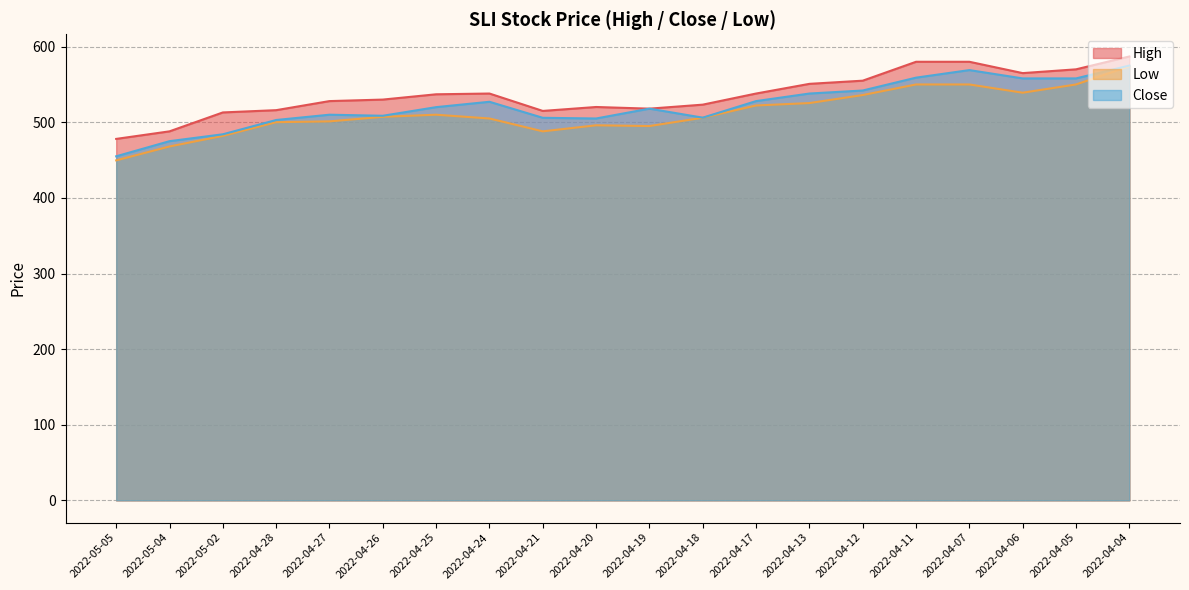

Reading left to right, transcribe all the data shown in this chart.

High: 478.0	488.0	513.0	516.0	528.0	530.0	537.0	538.0	515.0	520.2	518.0	523.3	538.0	550.8	555.0	580.0	580.0	565.0	570.0	587.0
Low: 449.6	468.0	482.0	500.1	501.2	507.2	510.0	505.0	488.0	496.0	495.0	506.0	522.2	525.4	536.0	550.0	550.0	539.1	550.0	574.0
Close: 455.0	475.0	484.1	503.0	510.0	508.6	520.0	527.1	505.9	505.0	518.0	506.1	528.0	538.0	542.0	559.0	569.0	558.0	558.0	575.0